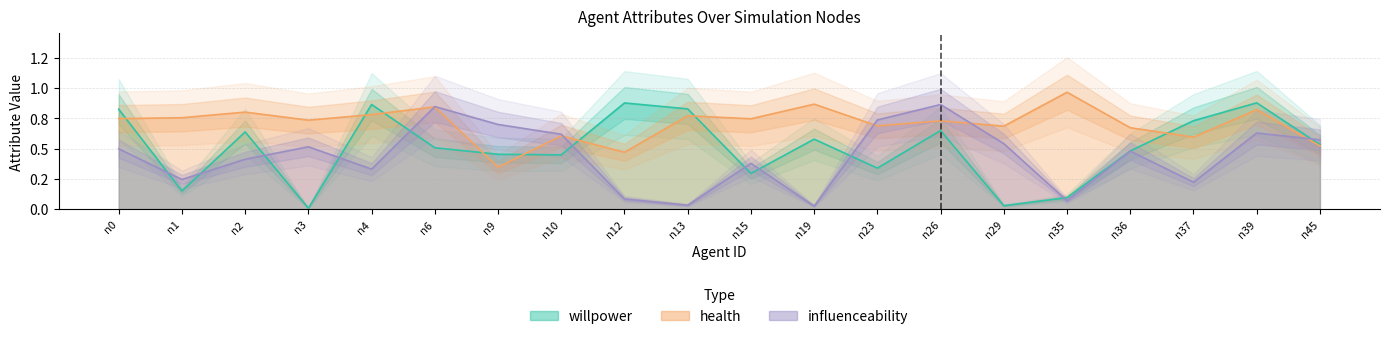

Is the value of health at n4 greater than the value of influenceability at n29?

Yes